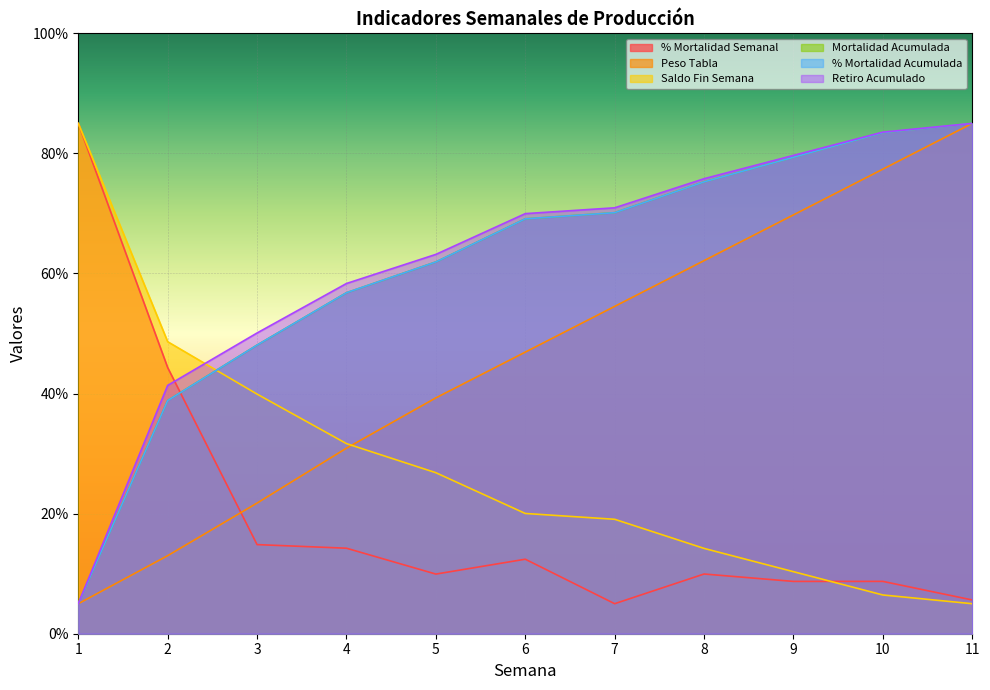

Does the chart display data point markers on the line(s)?

No